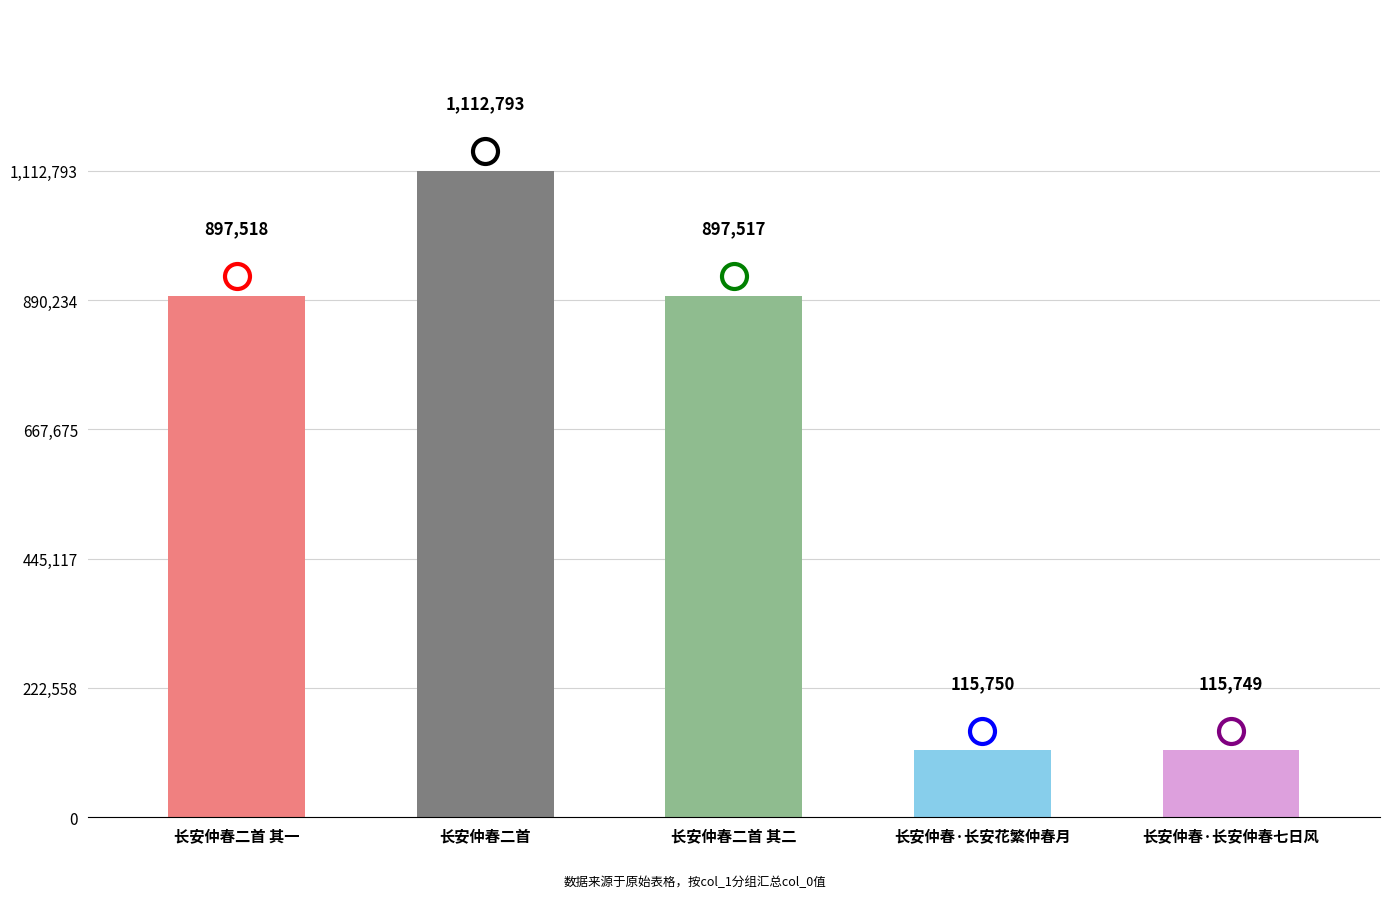

Reading right to left, list all the values displayed in this chart.

长安仲春·长安仲春七日风=115749	长安仲春·长安花繁仲春月=115750	长安仲春二首 其二=897517	长安仲春二首=1112793	长安仲春二首 其一=897518